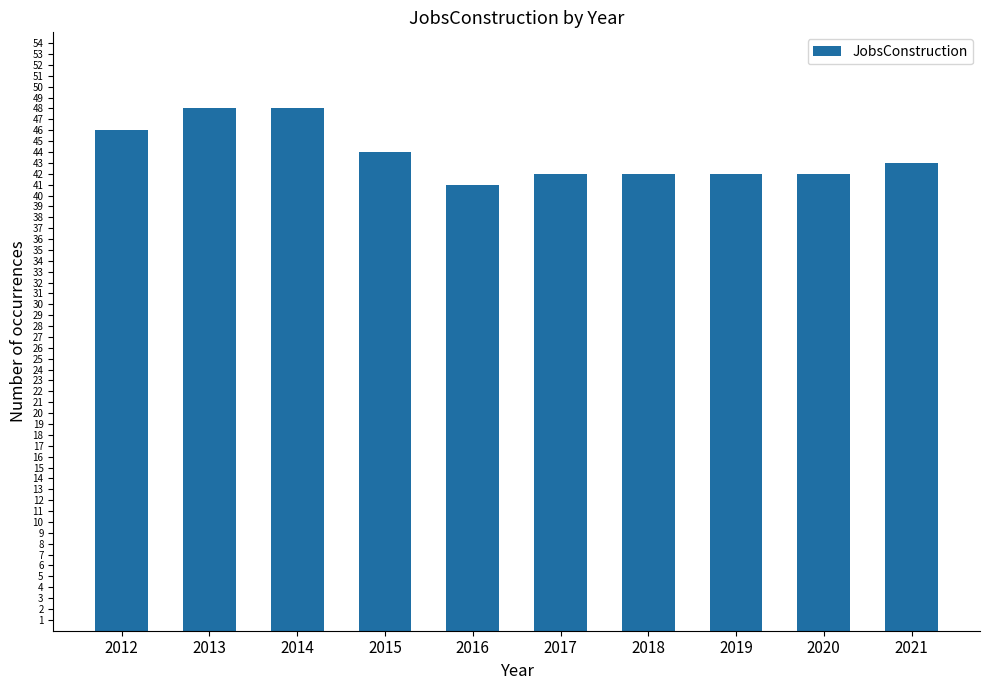

What is the sum of the values at 2021 and 2015?

87